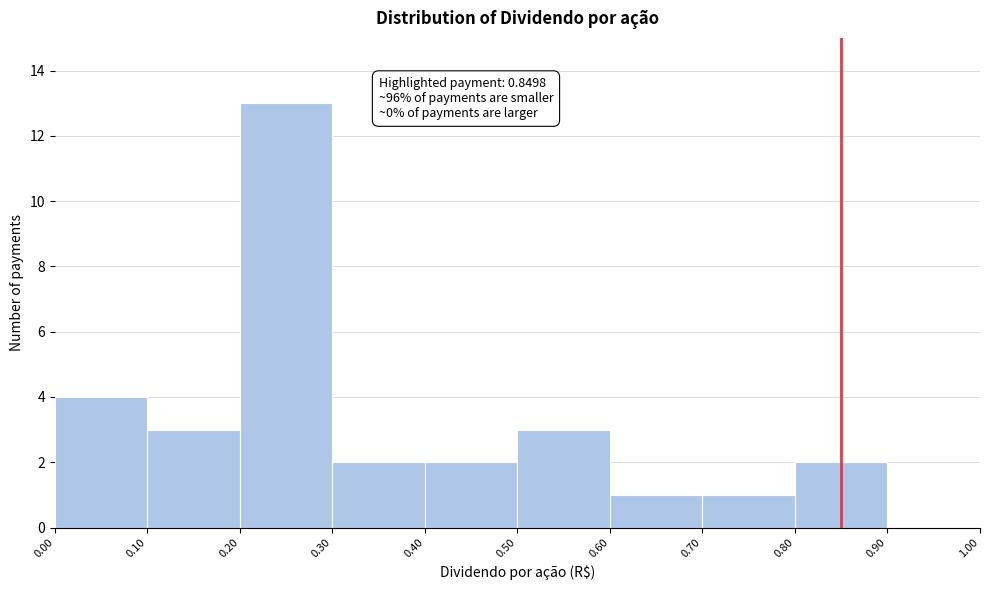

Which range on the x-axis has the tallest bar?

0.20 to 0.30